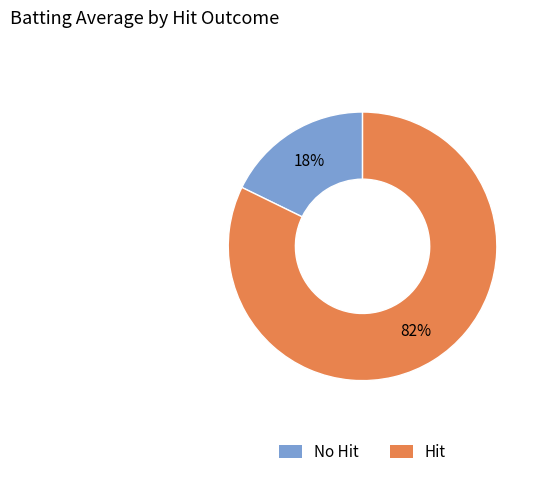

Is there a majority slice in this chart?

Yes